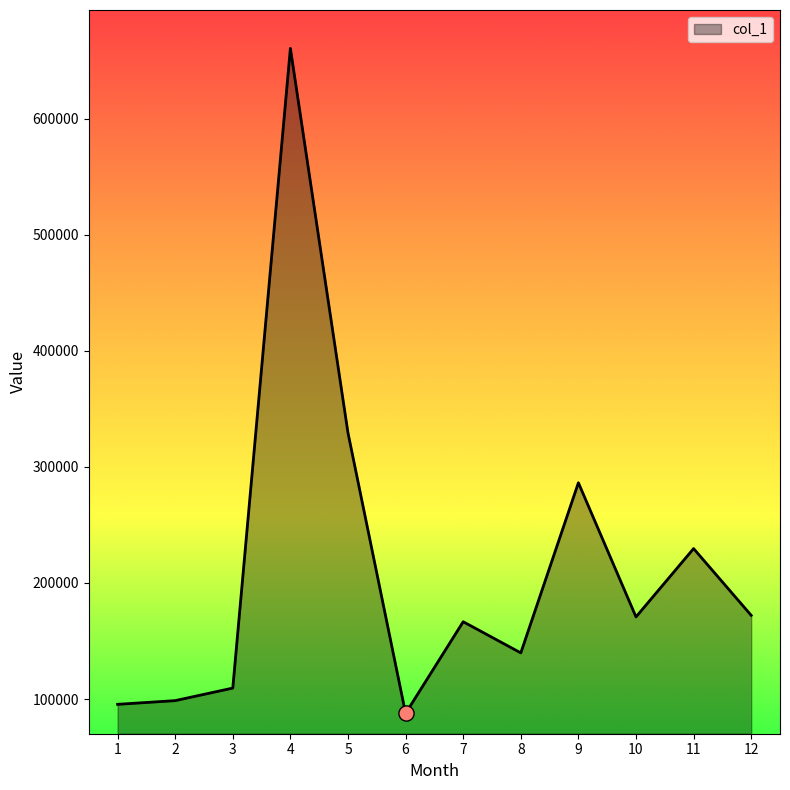

What is the change in value from 6 to 8?

+52097